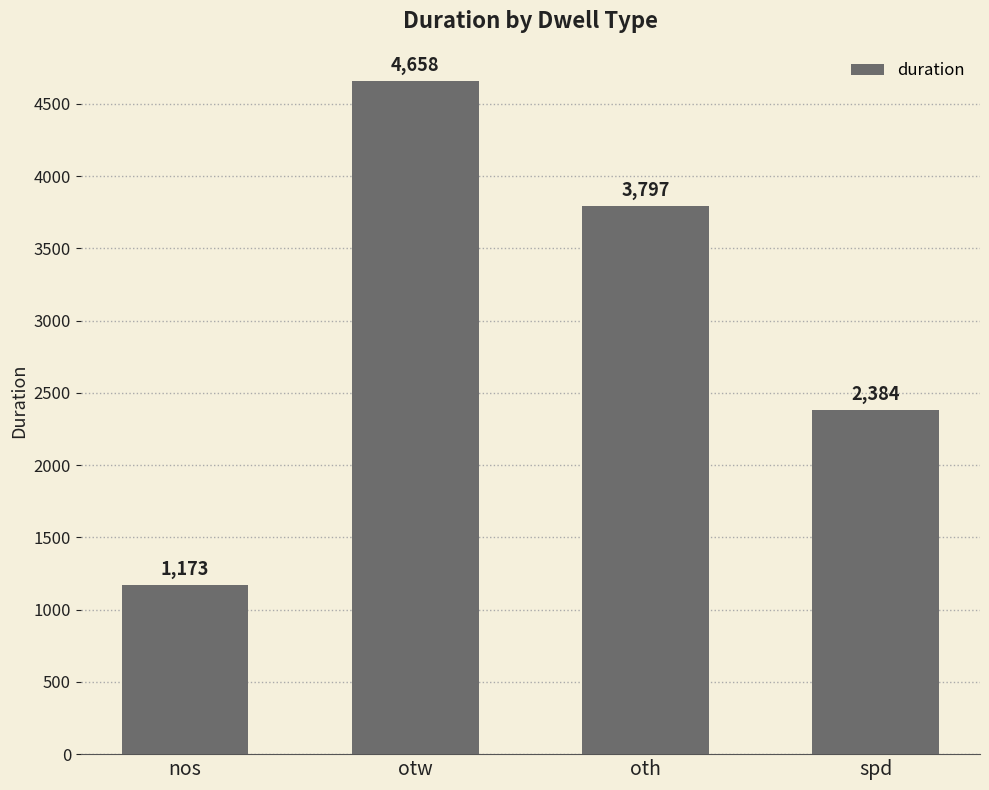

What value does the data have at spd?

2384